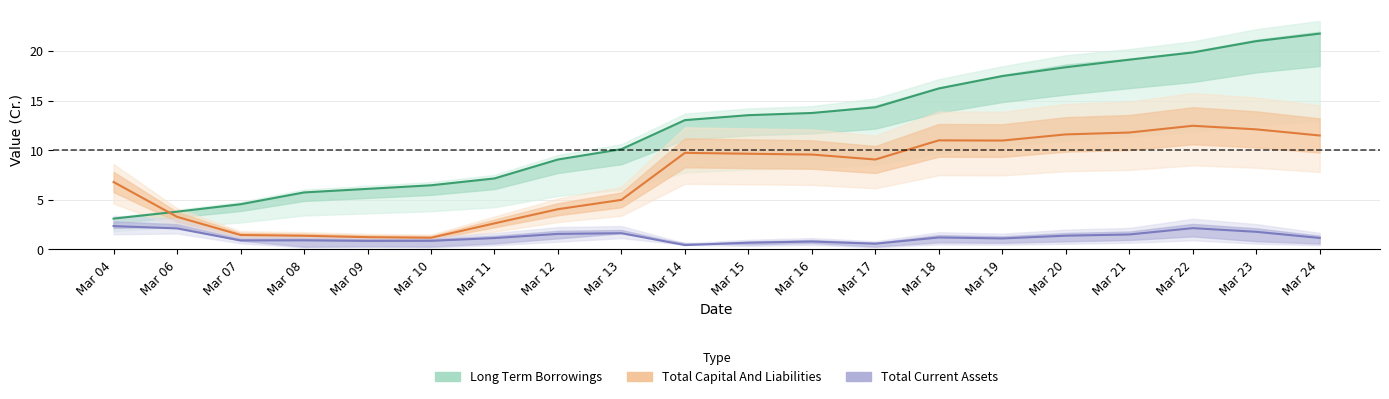

What is the total value across all series at Mar 06?

9.2